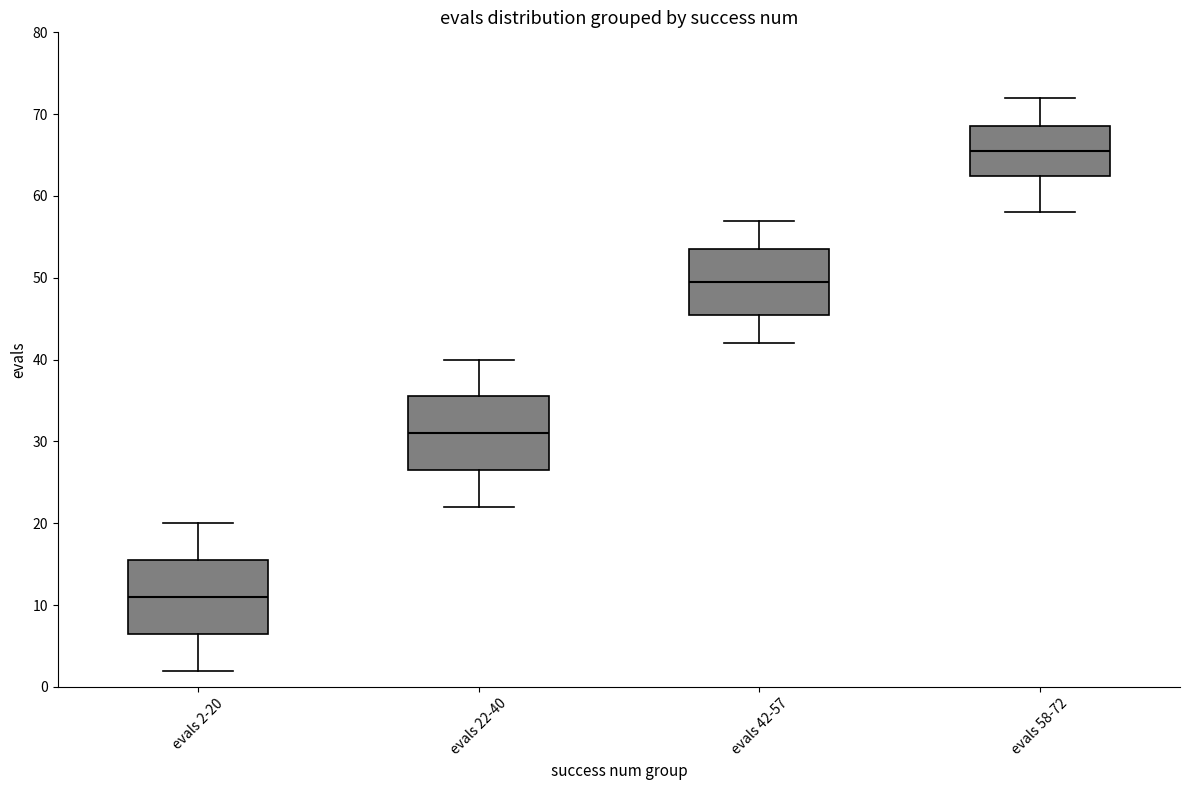

Which box's median line is the highest?

evals 58-72